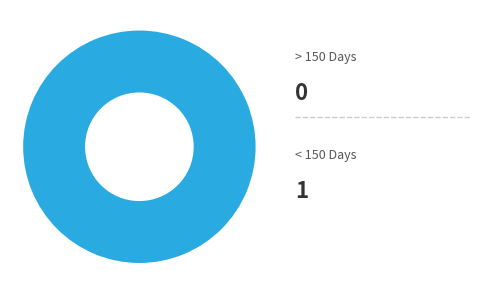

Does any single category account for the majority?

Yes